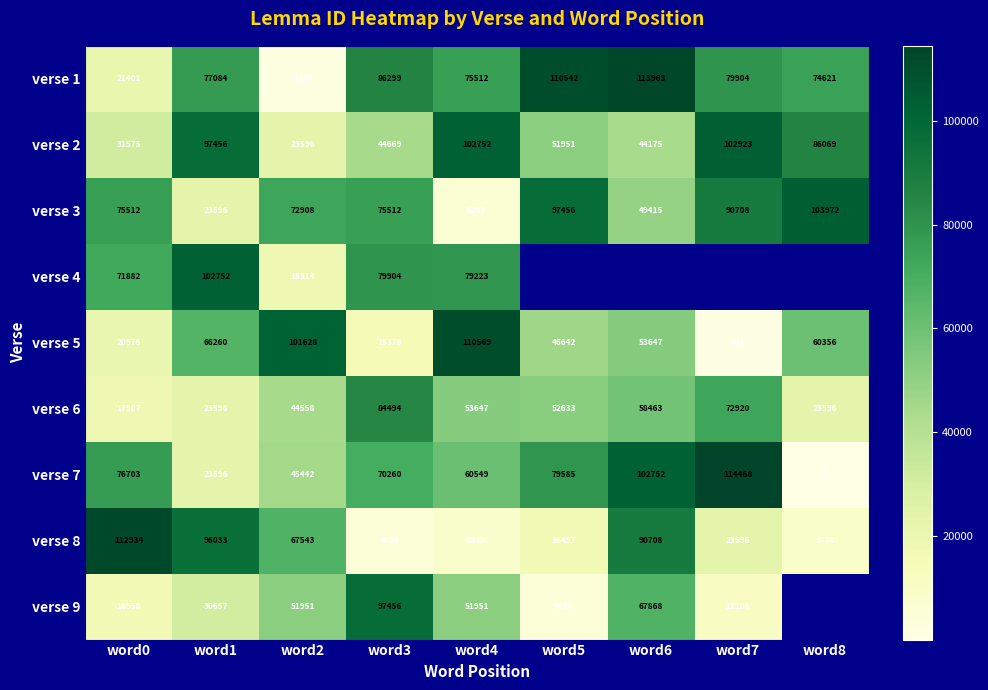

Is it true that verse 5 equals 60356 at word8?

True